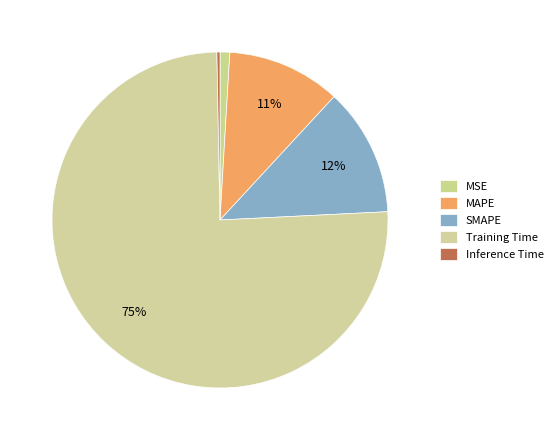

How many segments does this pie chart have?

5